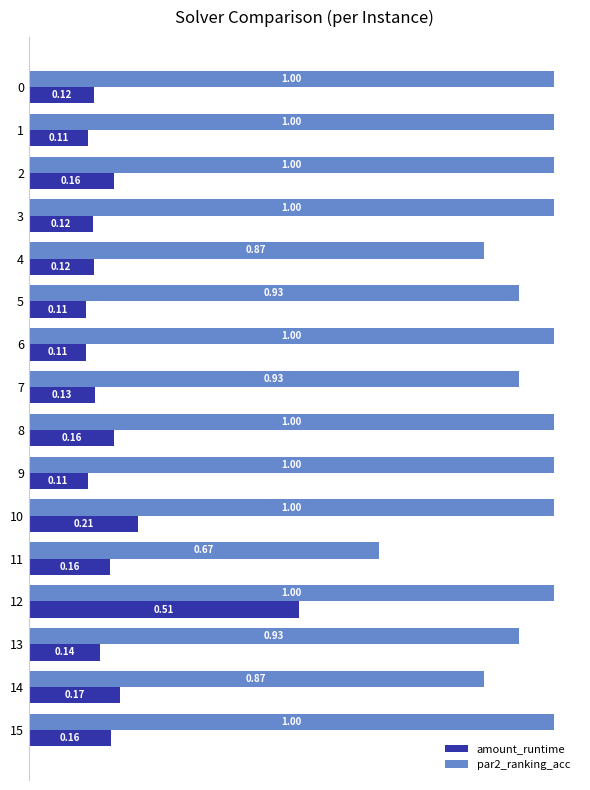

Which series changed the most between 12 and 14?

amount_runtime